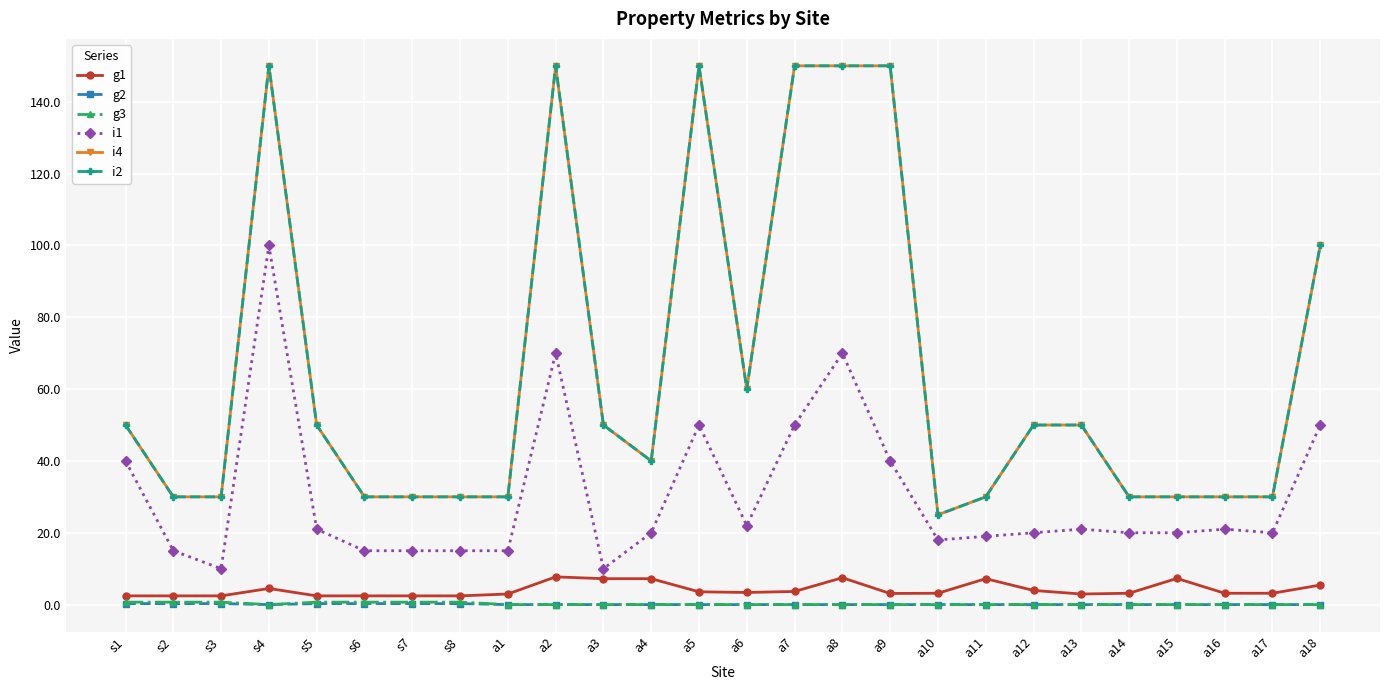

True or false: g3 and i2 intersect in this chart.

False